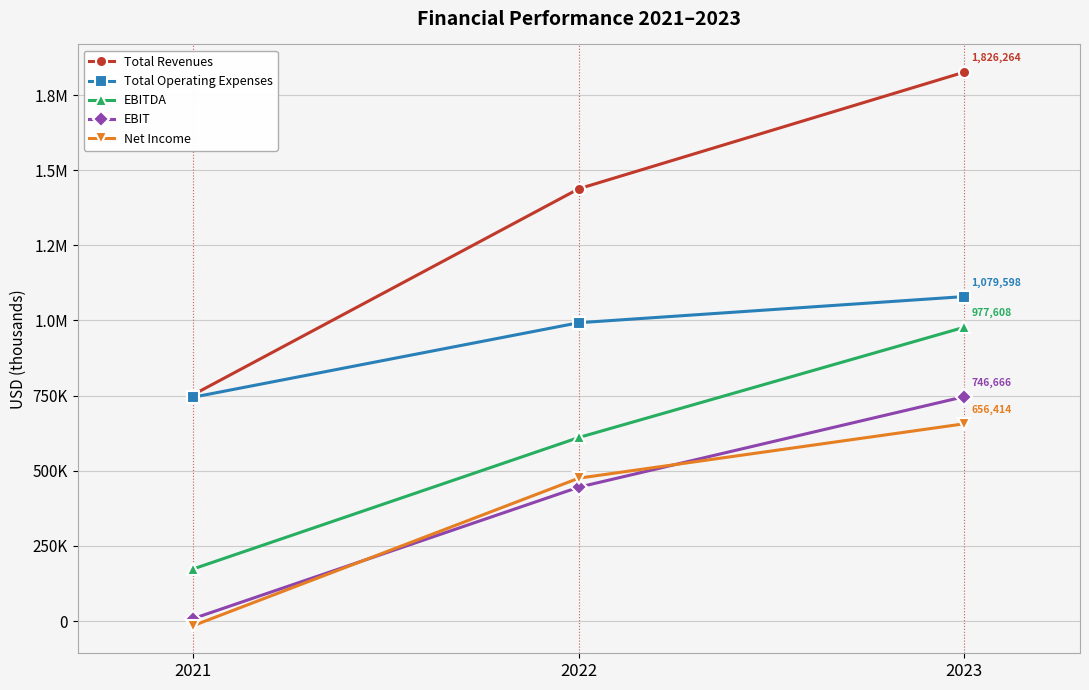

Does the chart have visible grid lines?

Yes